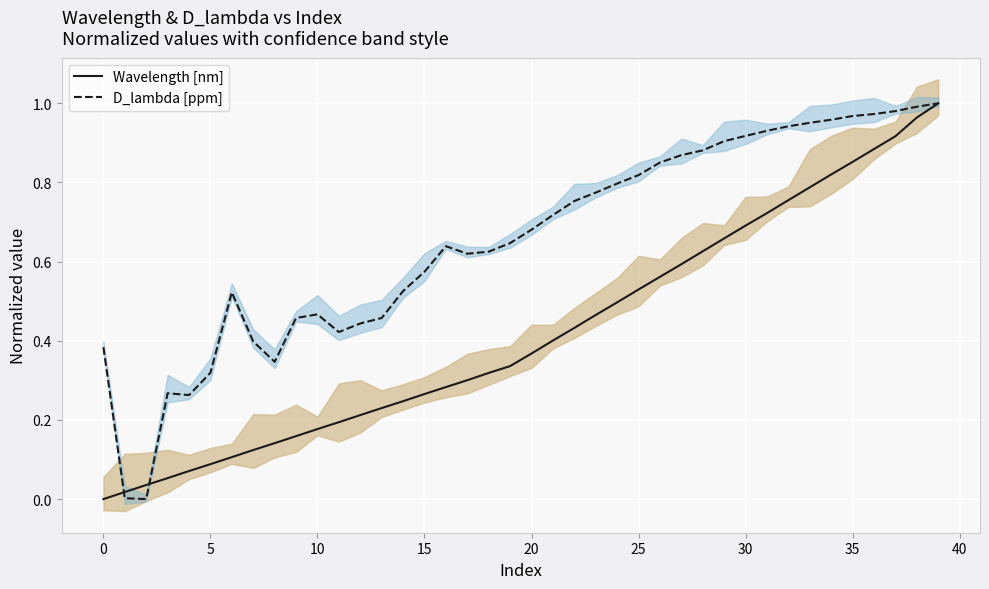

How many values in the Wavelength [nm] series exceed 0?

39